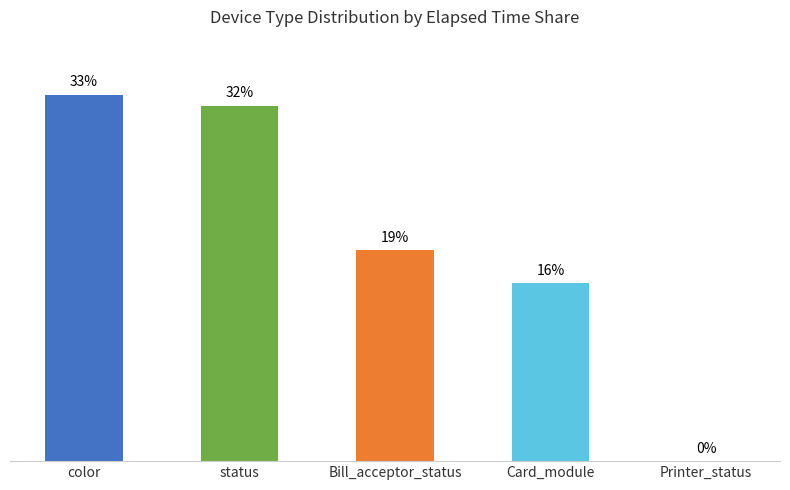

Between Bill_acceptor_status and Card_module, which is larger?

Bill_acceptor_status